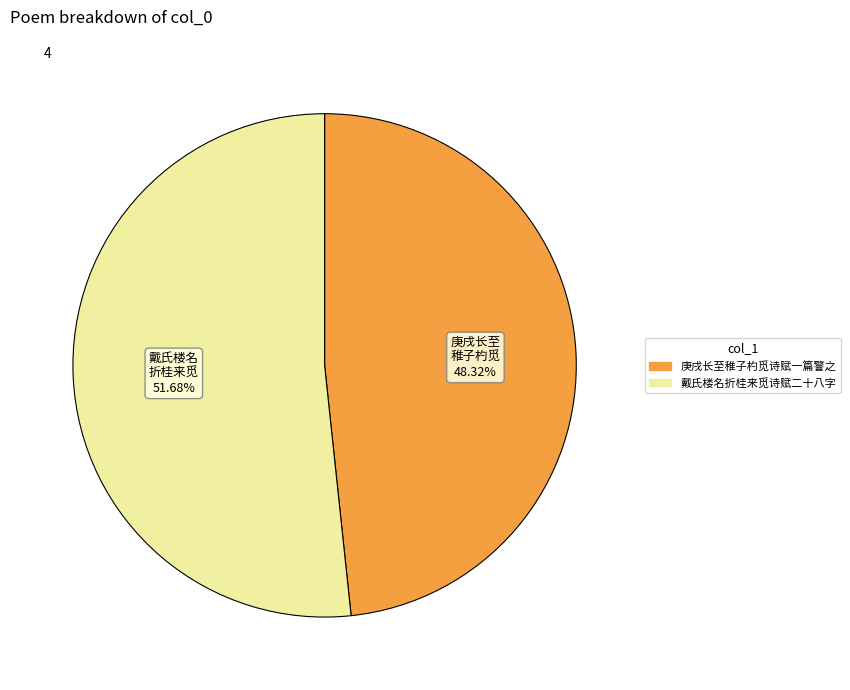

Does any single category account for the majority?

Yes